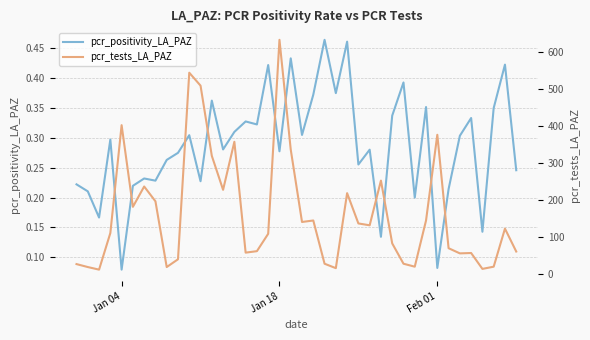

Rank the series by their maximum value, from highest to lowest.

pcr_tests_LA_PAZ, pcr_positivity_LA_PAZ